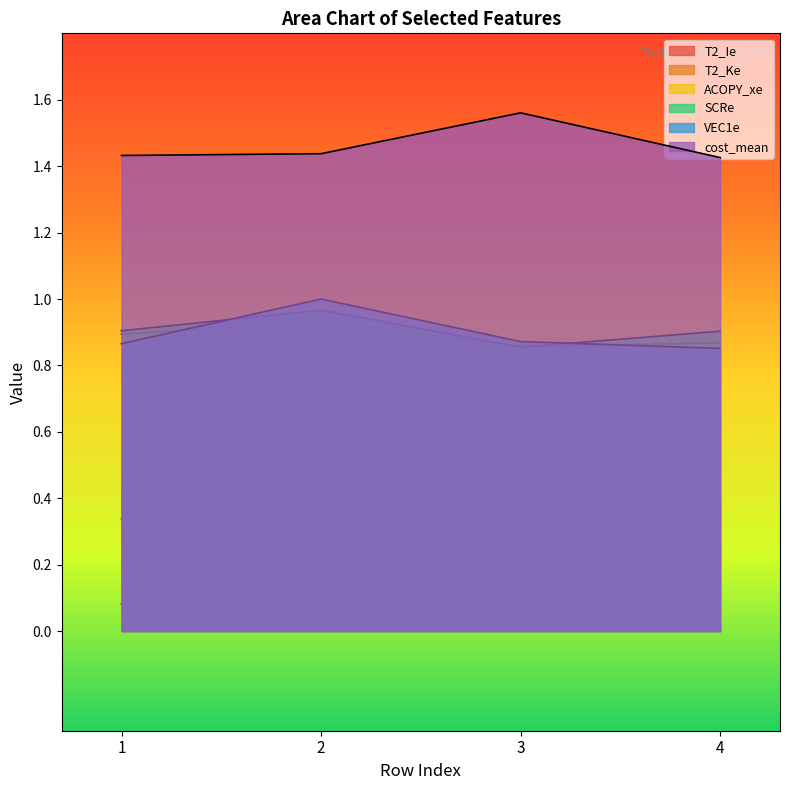

What are all the series names shown in the legend?

T2_Ie, T2_Ke, ACOPY_xe, SCRe, VEC1e, cost_mean